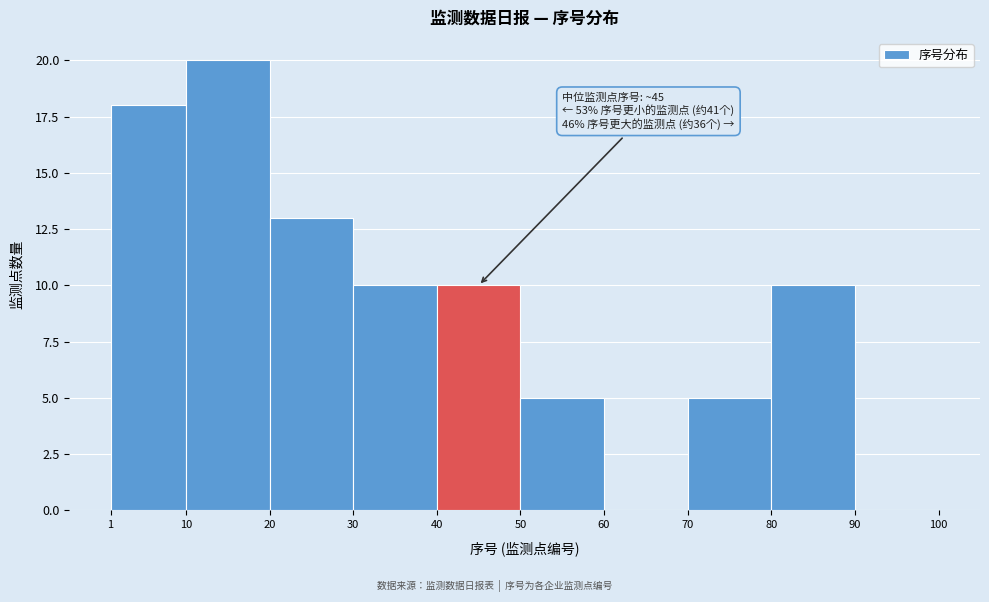

Over which range of the x-axis is the bar tallest?

10 to 20